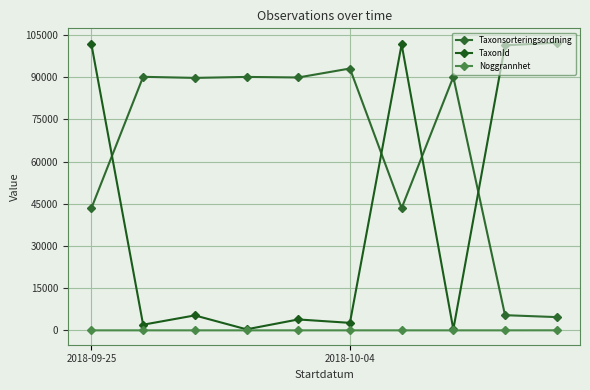

At how many categories does at least one series exceed 71412?

10